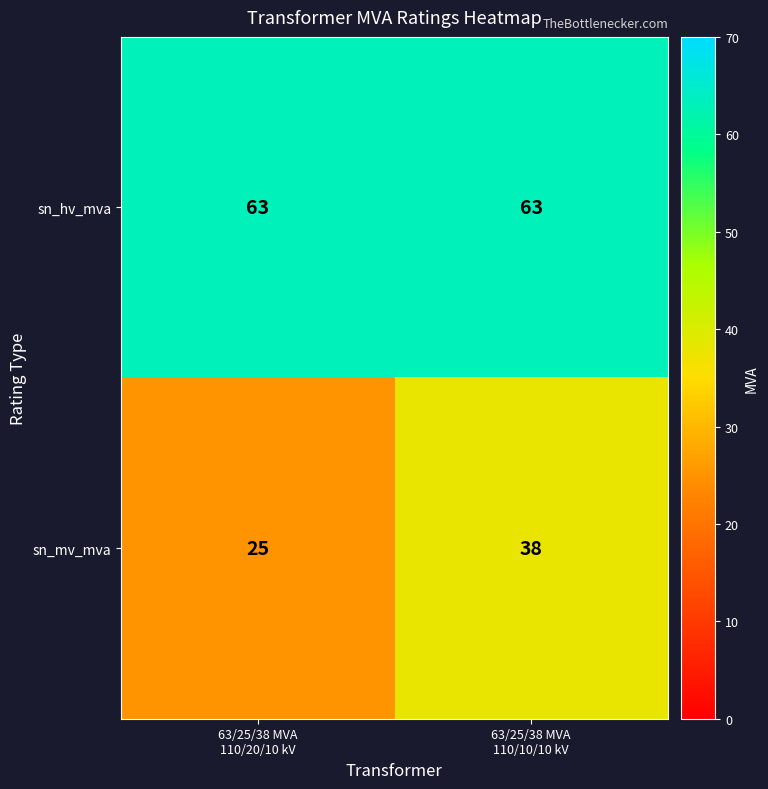

At which category does the chart reach its minimum across all series?

63/25/38 MVA
110/20/10 kV